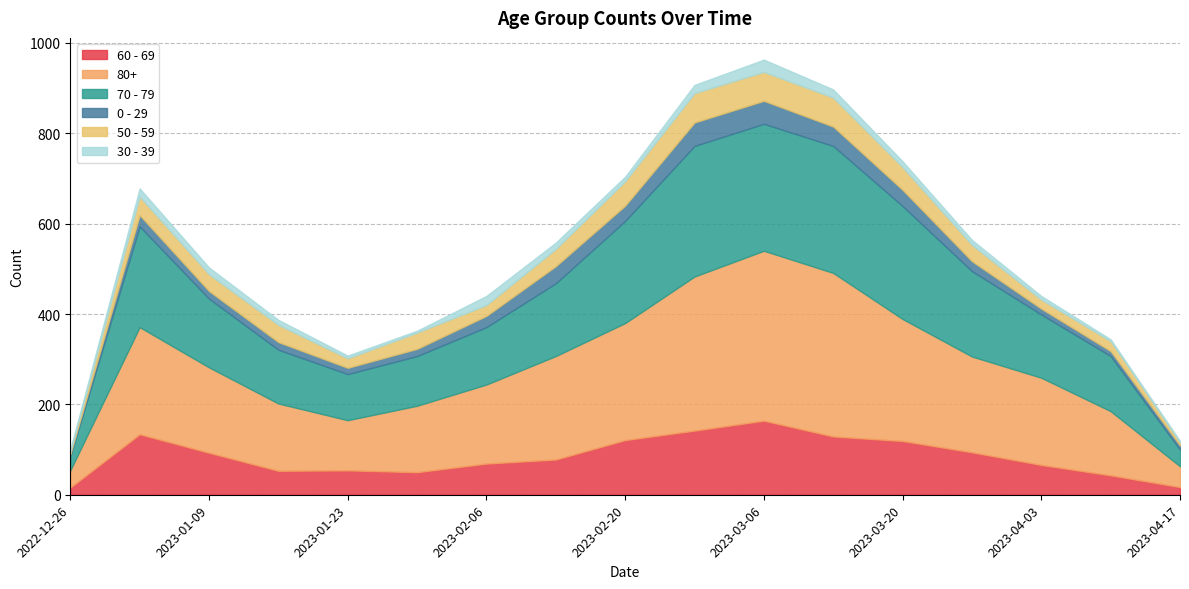

At which label does 60 - 69 reach its peak?

2023-03-06